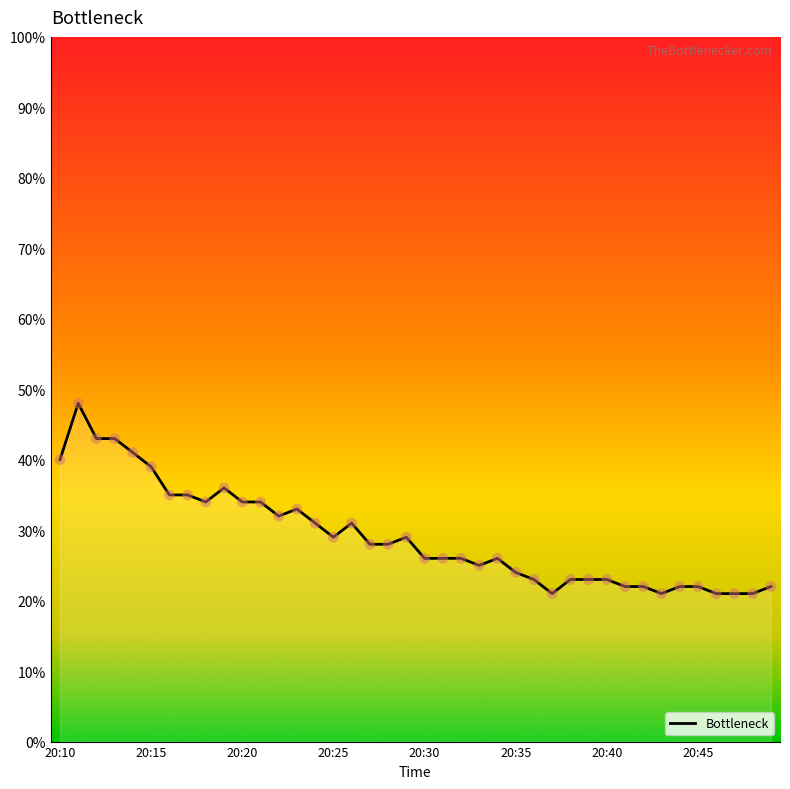

What is the difference between the maximum and minimum values?

27